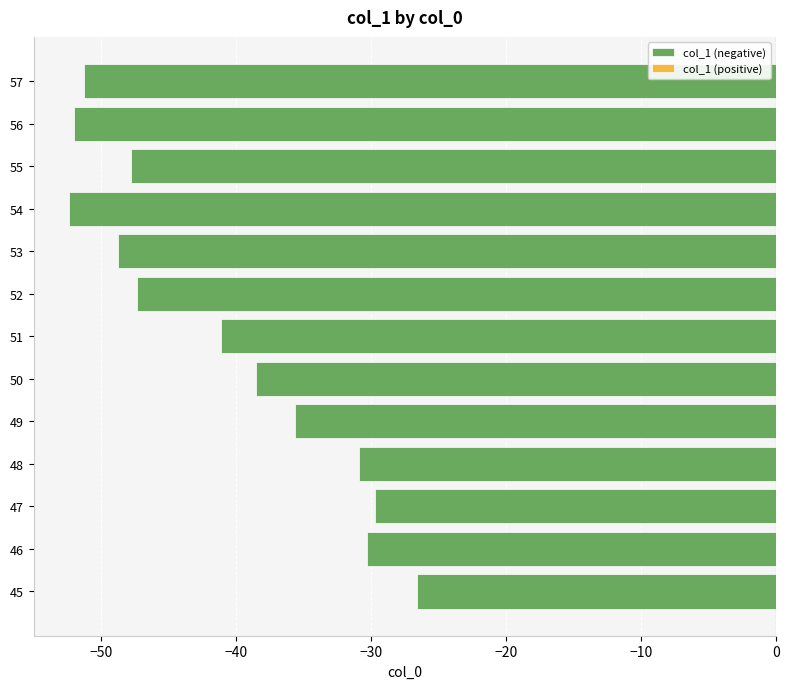

Read the value at 46.

-30.3